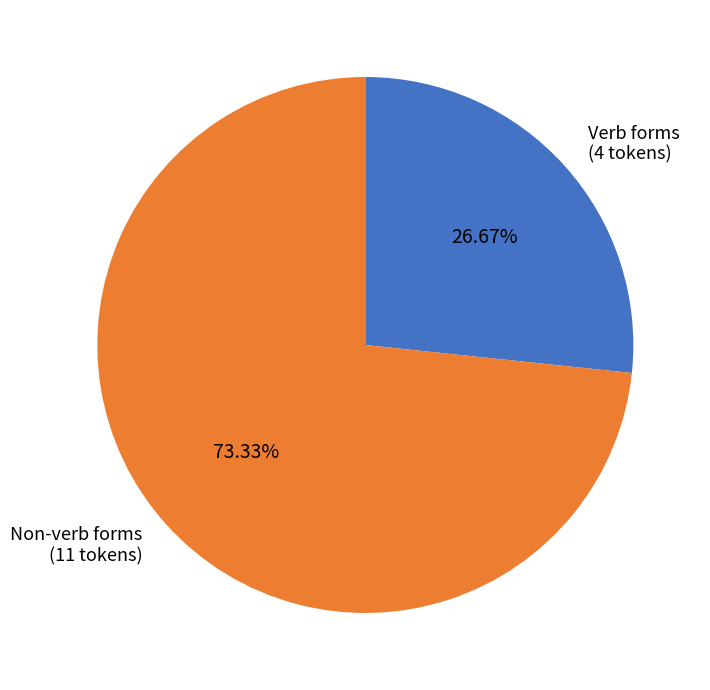

Is there a majority slice in this chart?

Yes